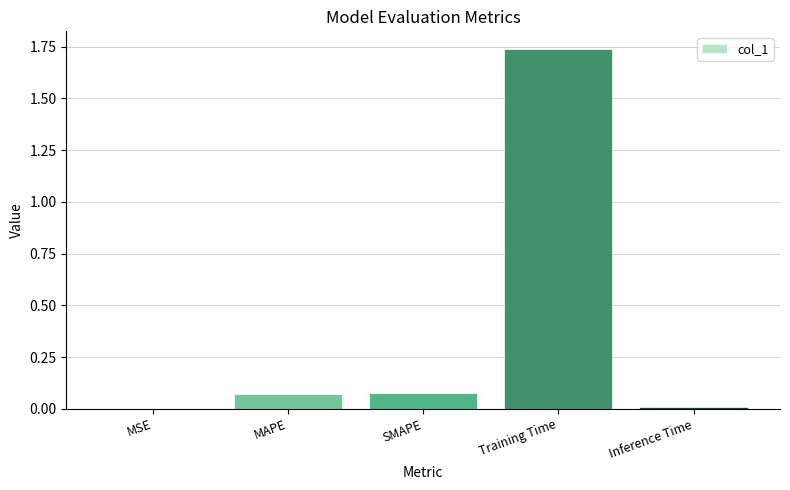

Are the bars grouped side by side (vs. stacked)?

No